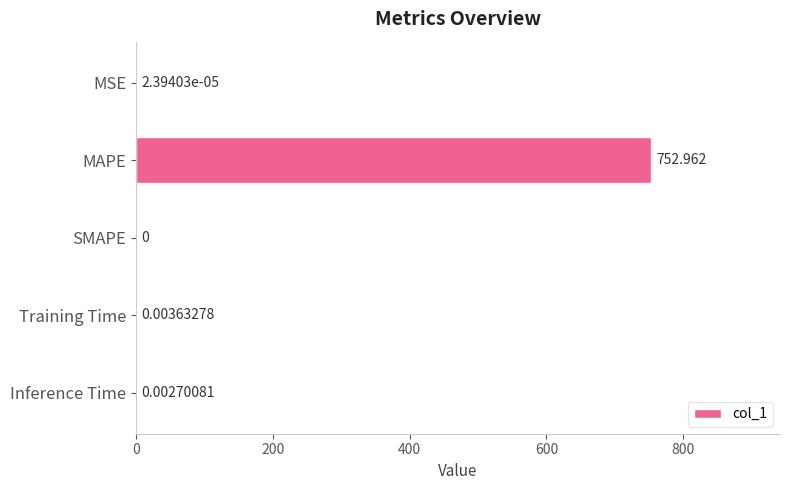

Between Inference Time and SMAPE, which is larger?

Inference Time